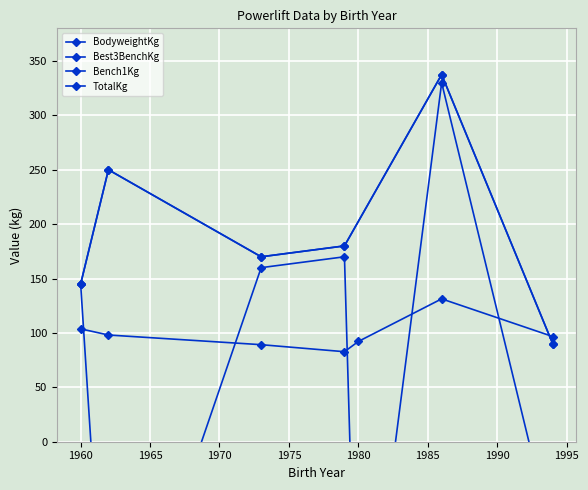

What is the difference between the maximum and minimum values in the Best3BenchKg series?

337.5